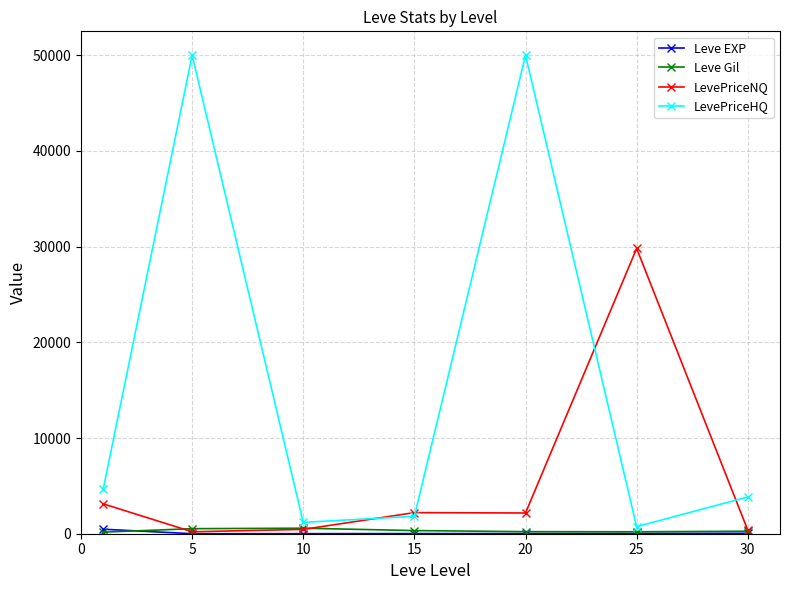

Which series has the largest total across all categories?

LevePriceHQ